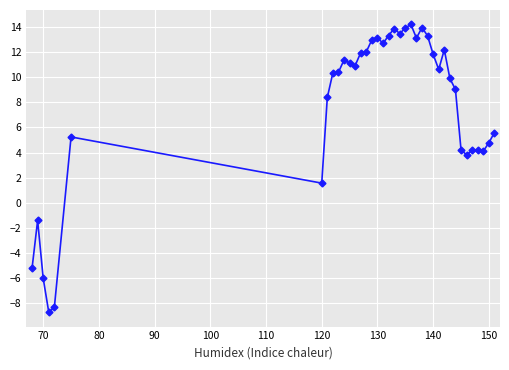

What is the difference between the maximum and minimum values?

22.9